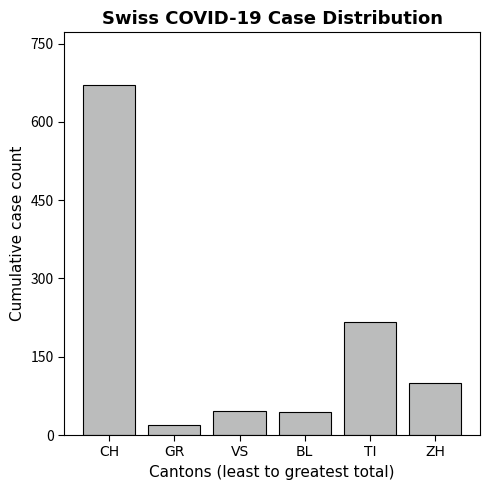

The chart shows a value of 1056 at CH. True or false?

False